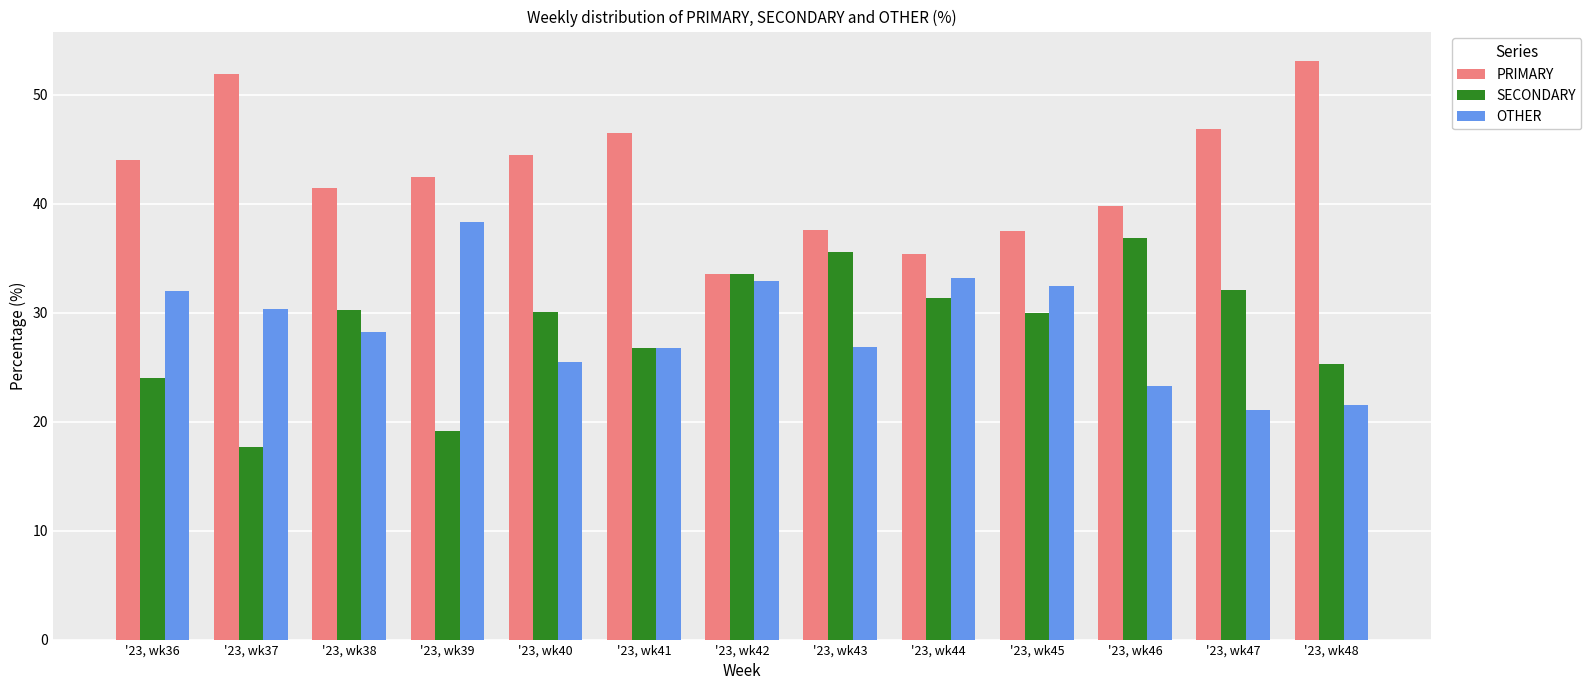

At how many categories does at least one series exceed 26?

13